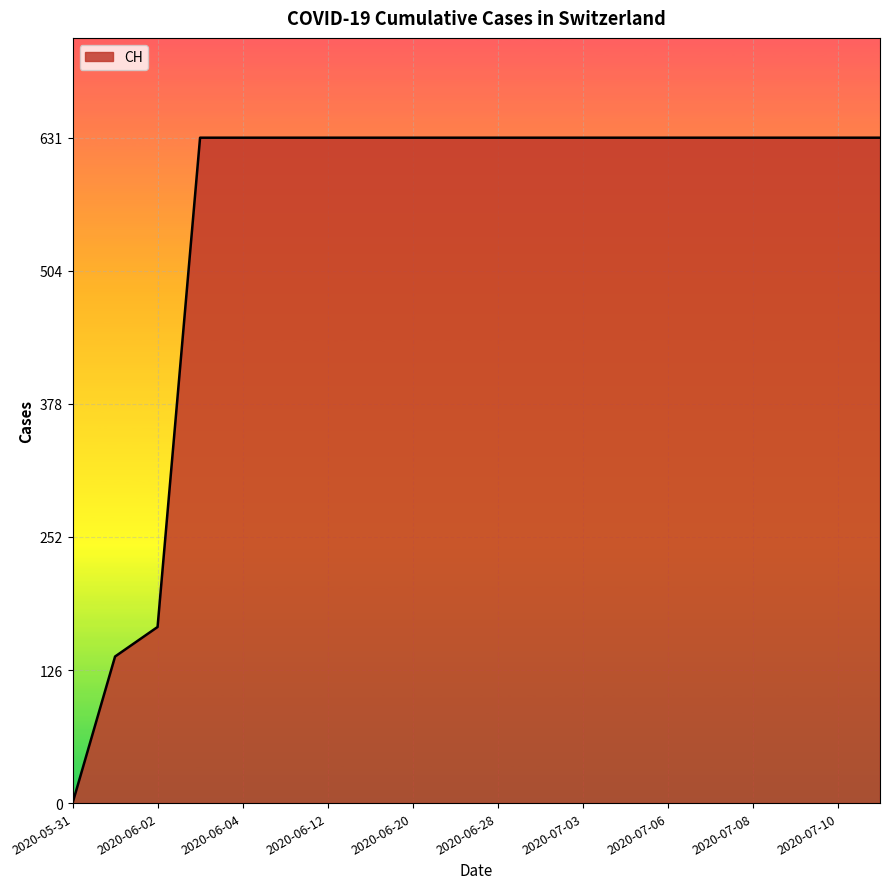

Does the chart have visible grid lines?

Yes